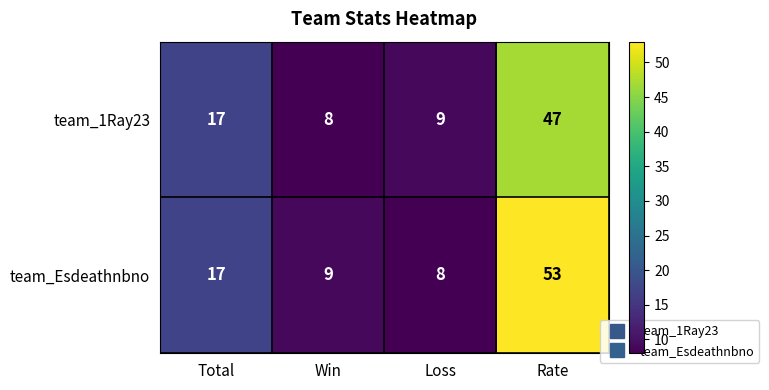

Read the team_1Ray23 value at Total, to the nearest 10.

20